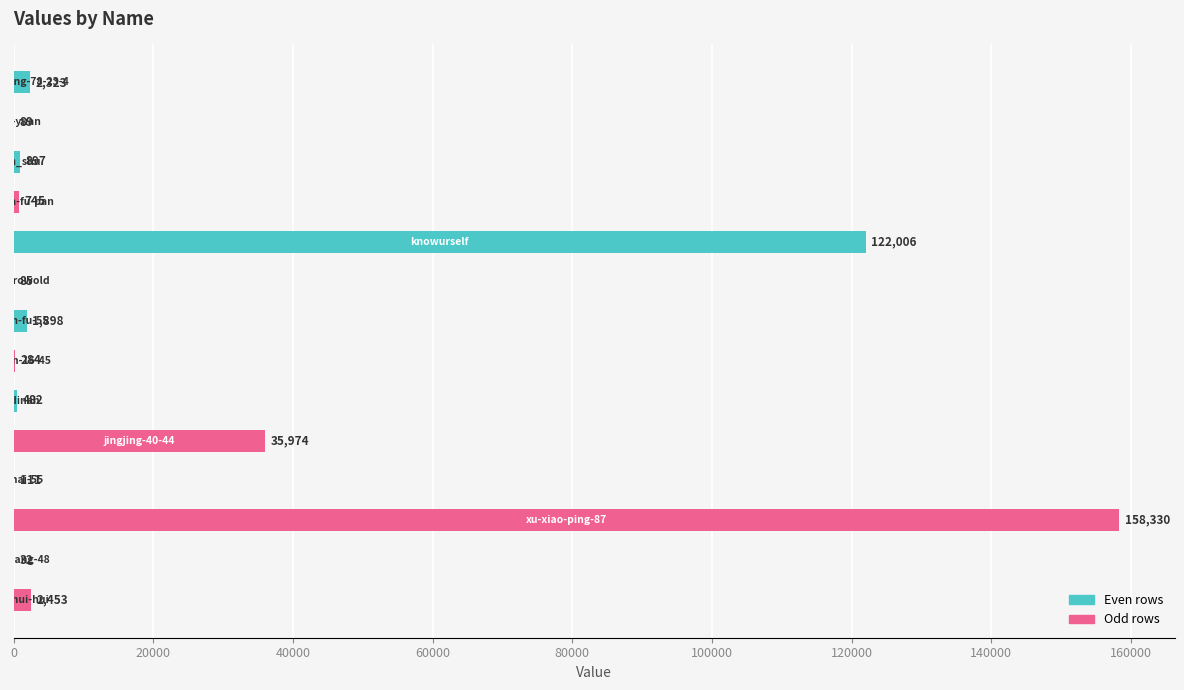

Are the bars horizontal?

Yes